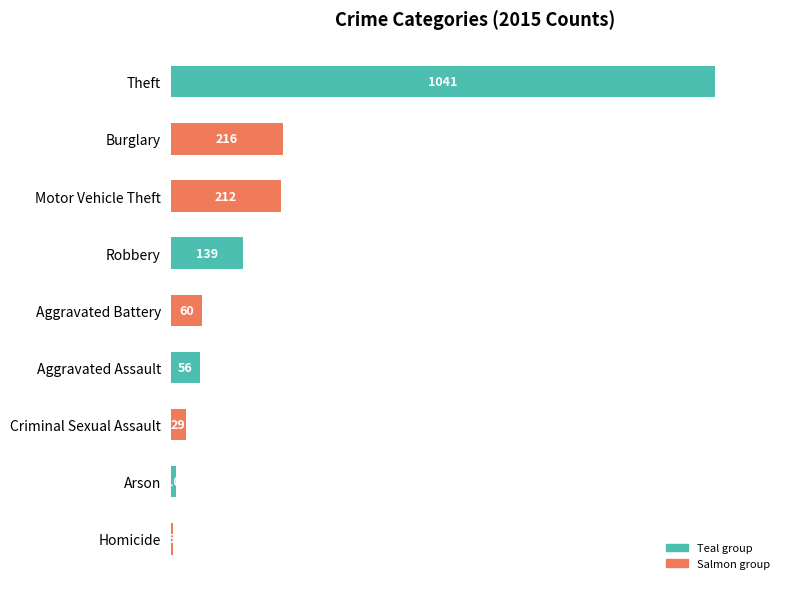

What is the sum of all values?

1768